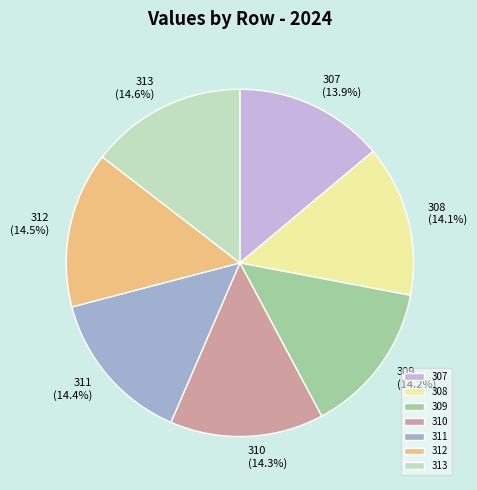

To the nearest percent, what is the average slice percentage?

14%